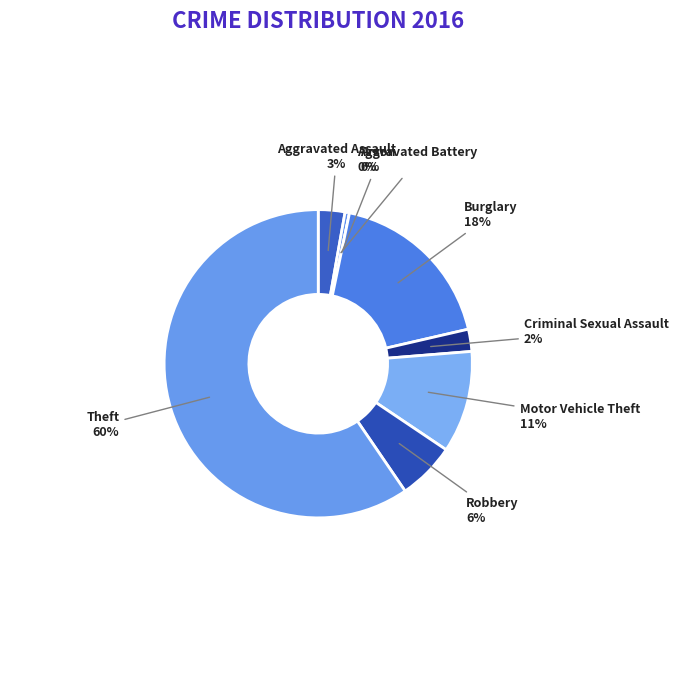

Rank the categories by value from lowest to highest.

Arson, Aggravated Battery, Criminal Sexual Assault, Aggravated Assault, Robbery, Motor Vehicle Theft, Burglary, Theft